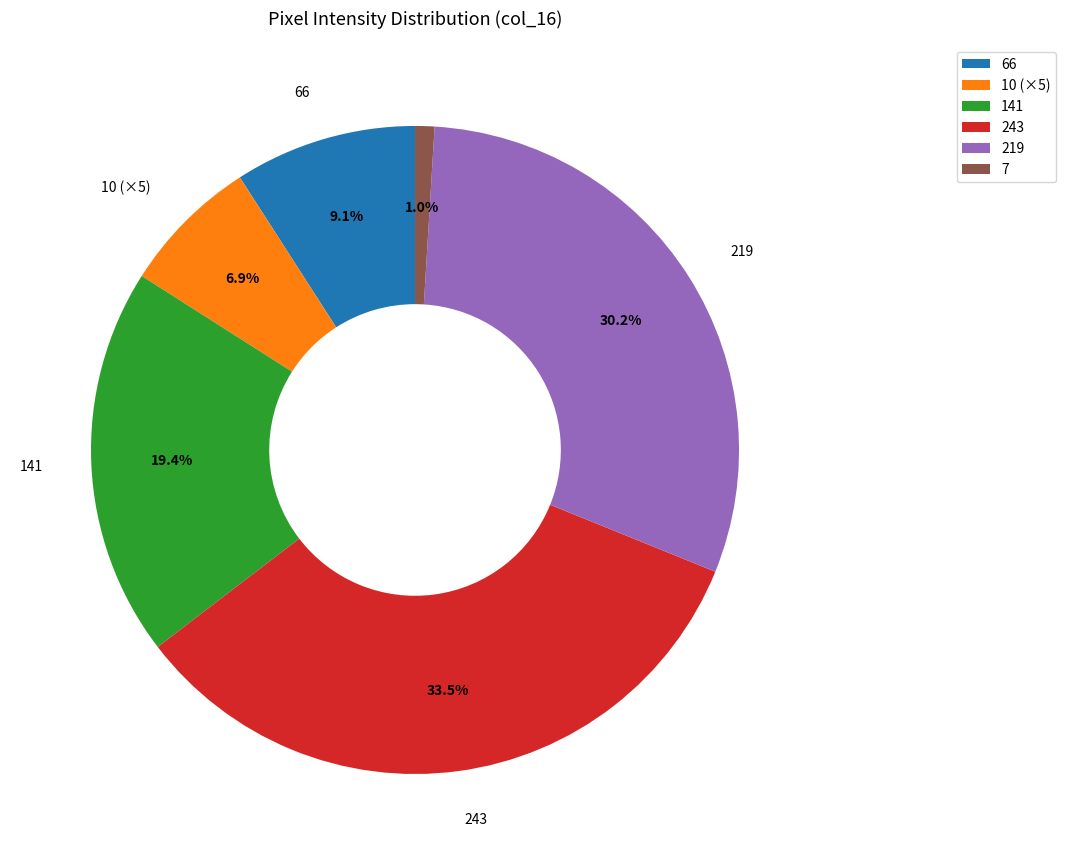

Count the number of slices in the pie.

6